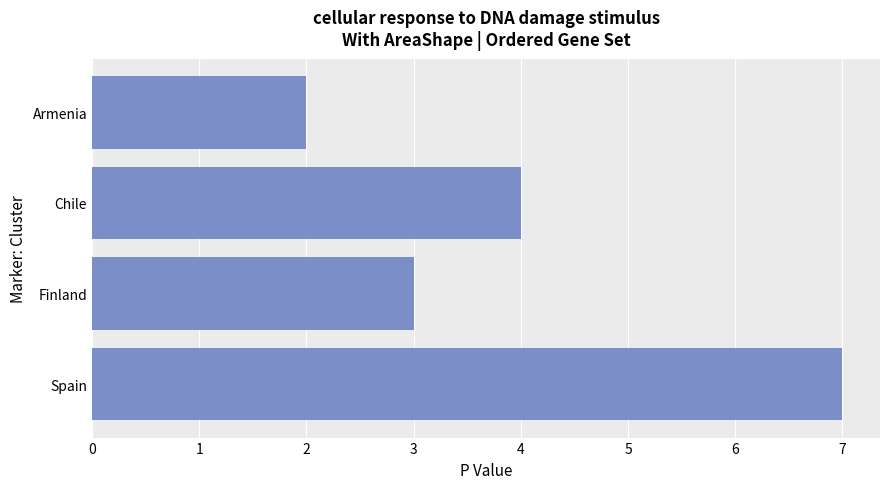

The chart shows a value of 5 at Spain. True or false?

False